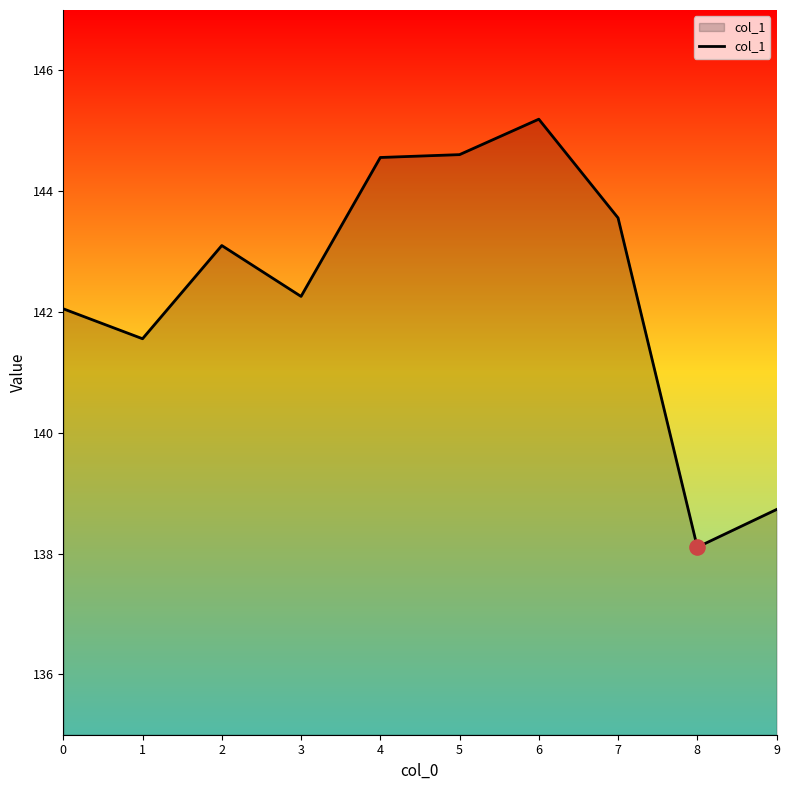

Between 5 and 9, which is larger?

5